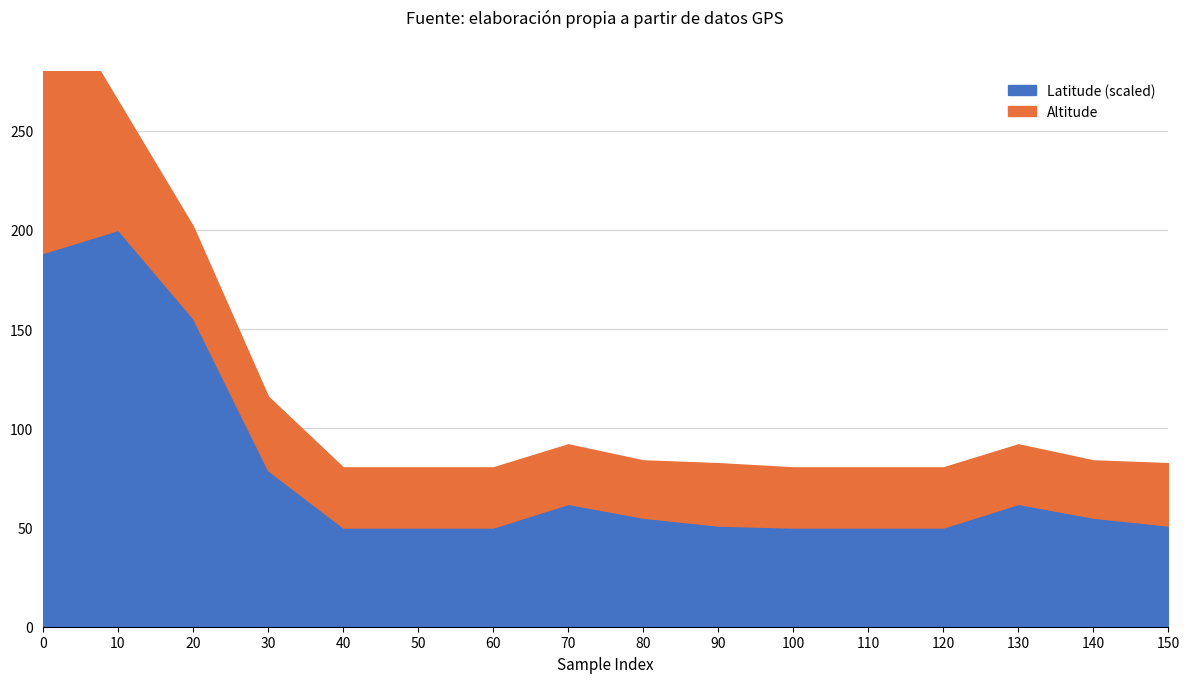

How many points are higher than both their immediate neighbors (excluding endpoints)?

3